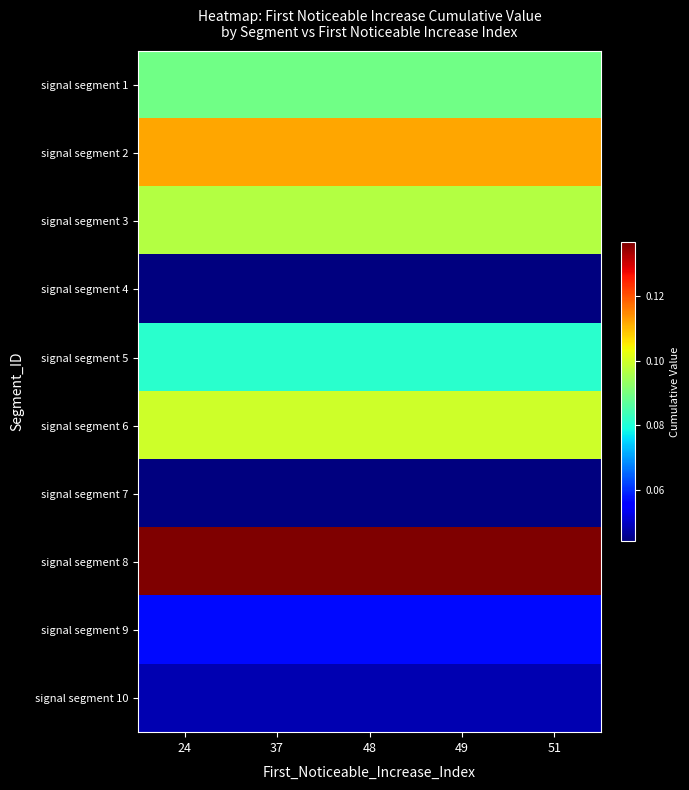

Count the number of data series in this chart.

10